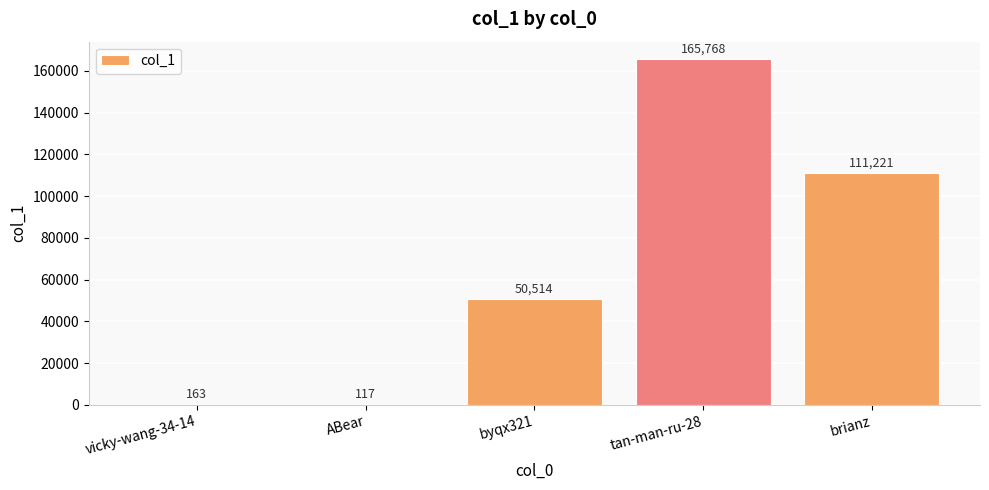

What is the average value?

65557